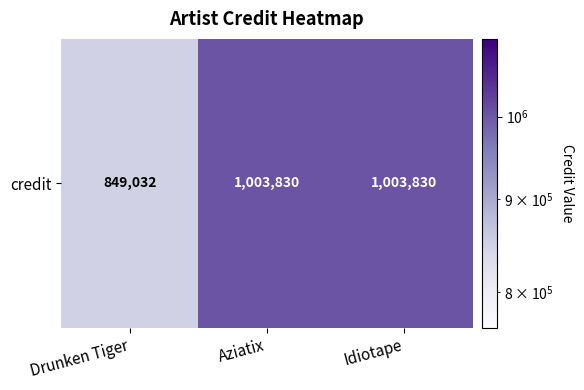

Rank the categories by value from lowest to highest.

Drunken Tiger, Aziatix, Idiotape